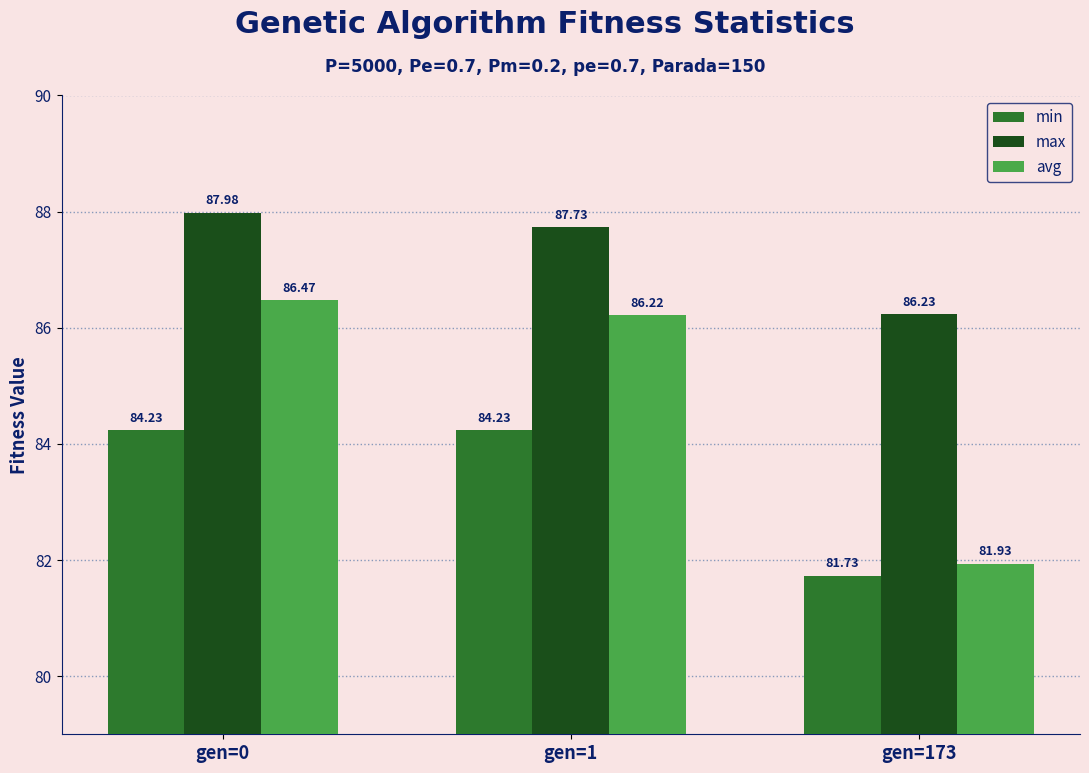

Which series changed the most between gen=0 and gen=173?

avg